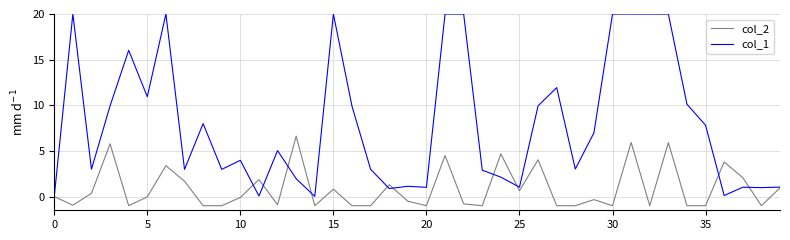

Which series has the largest range (max minus min)?

col_1